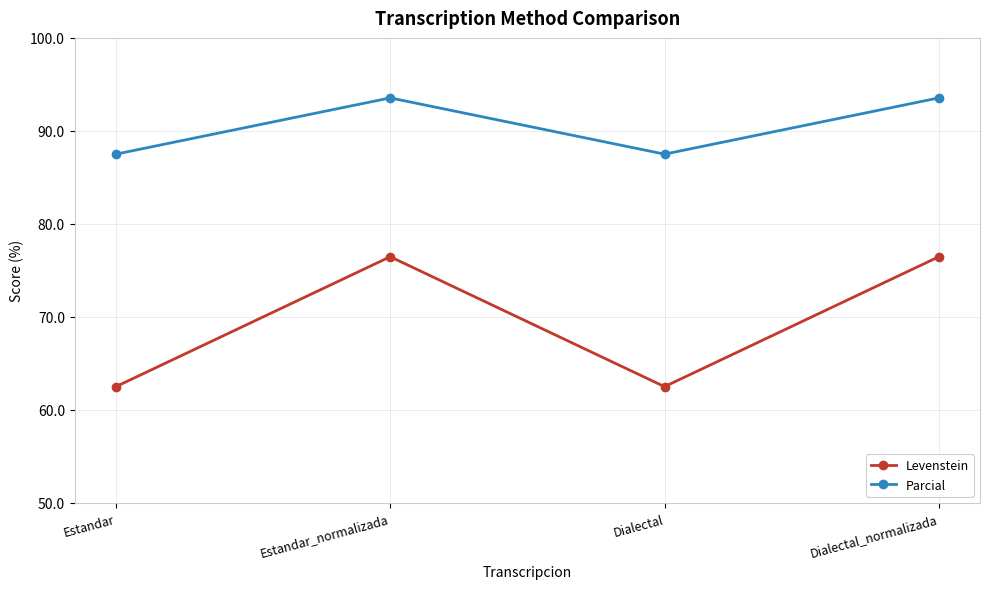

What are all the series names shown in the legend?

Levenstein, Parcial